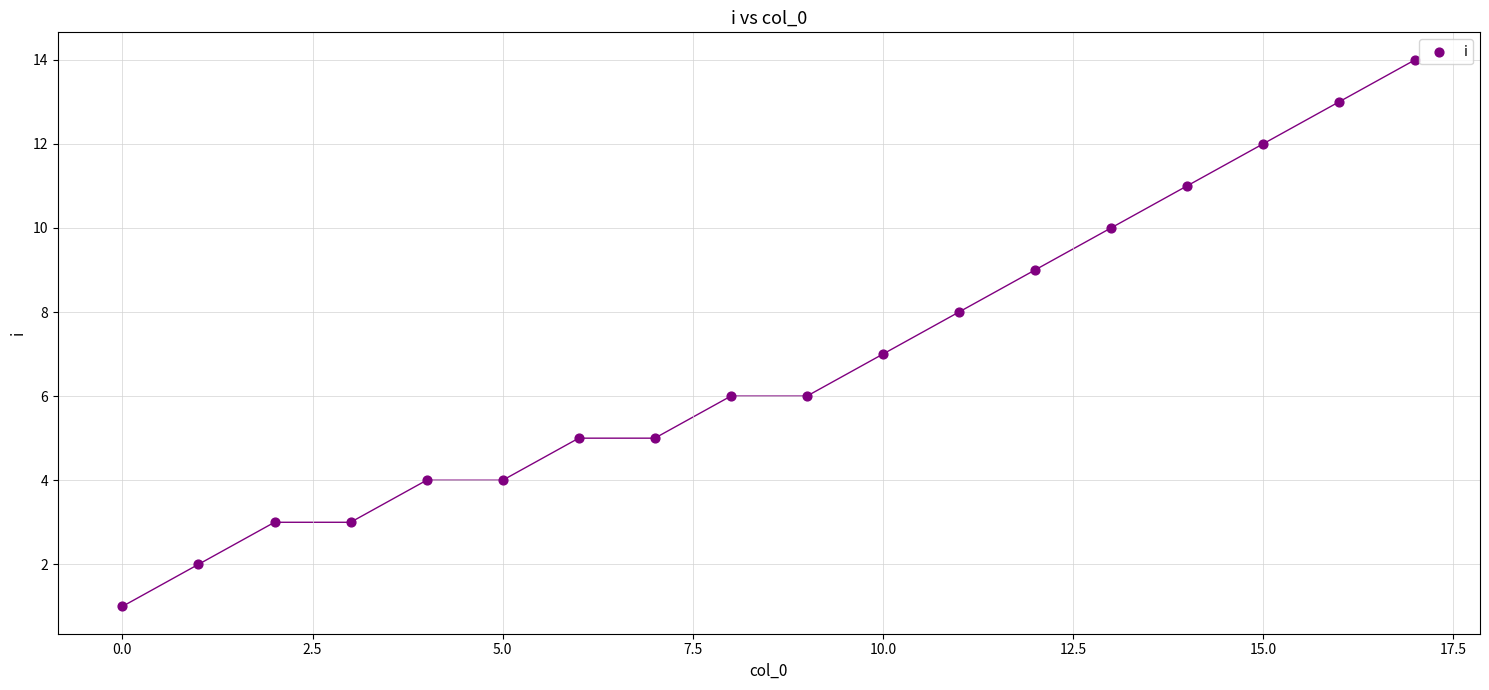

What is the range of Y values (max minus min)?

13